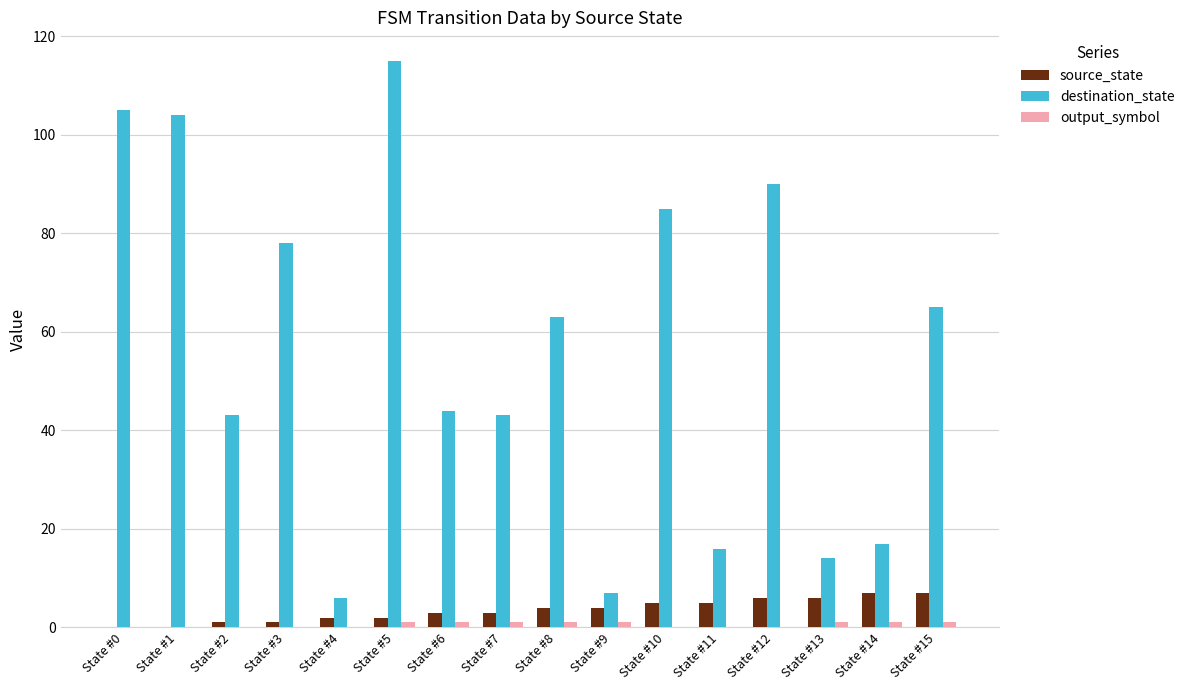

What is the sum of the source_state values at State #6 and State #0?

3